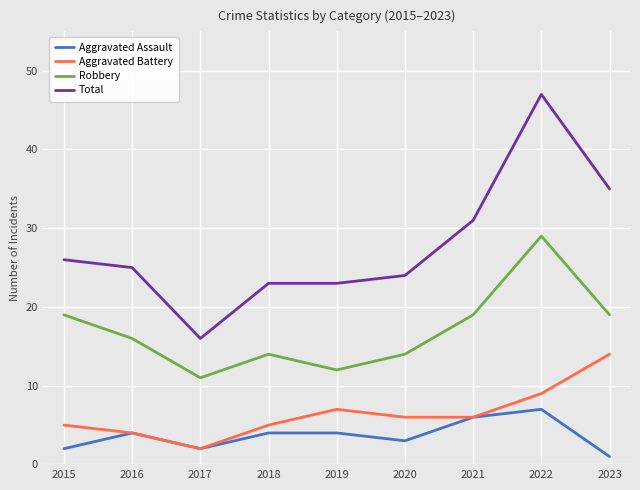

Is this an area chart (filled region under the line)?

No